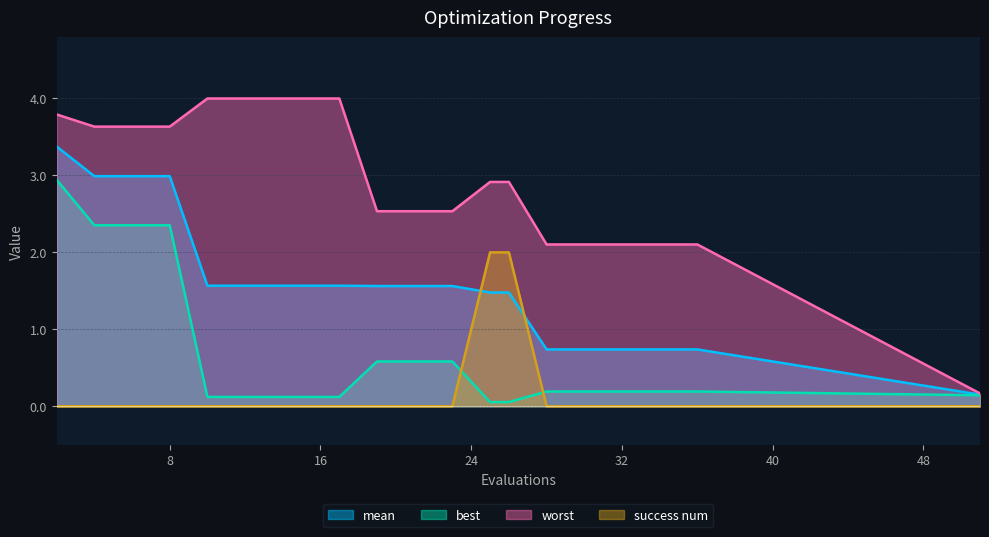

At which category is the sum across all series the highest?

2